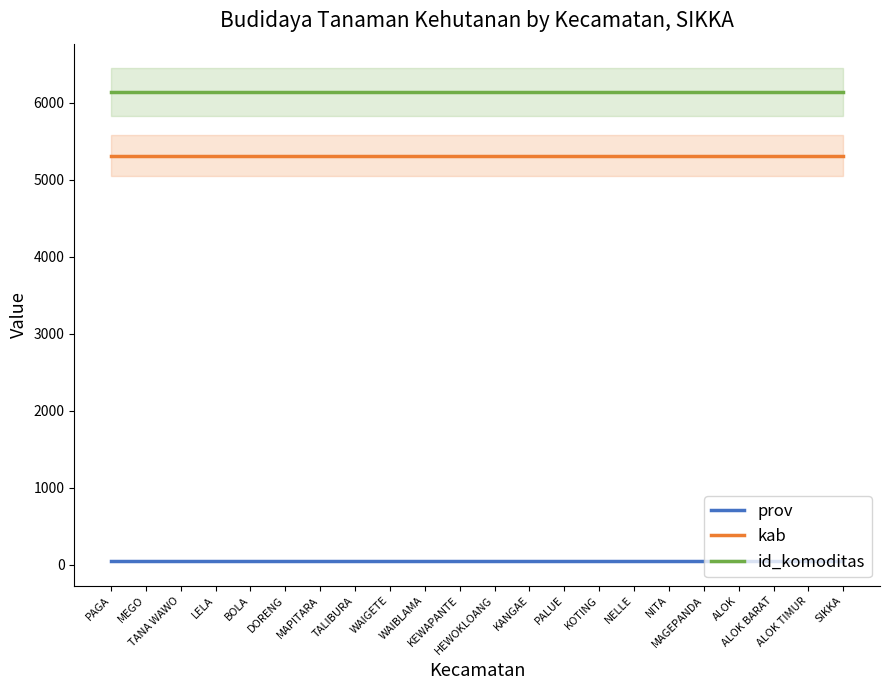

At which category is the sum across all series the highest?

PAGA